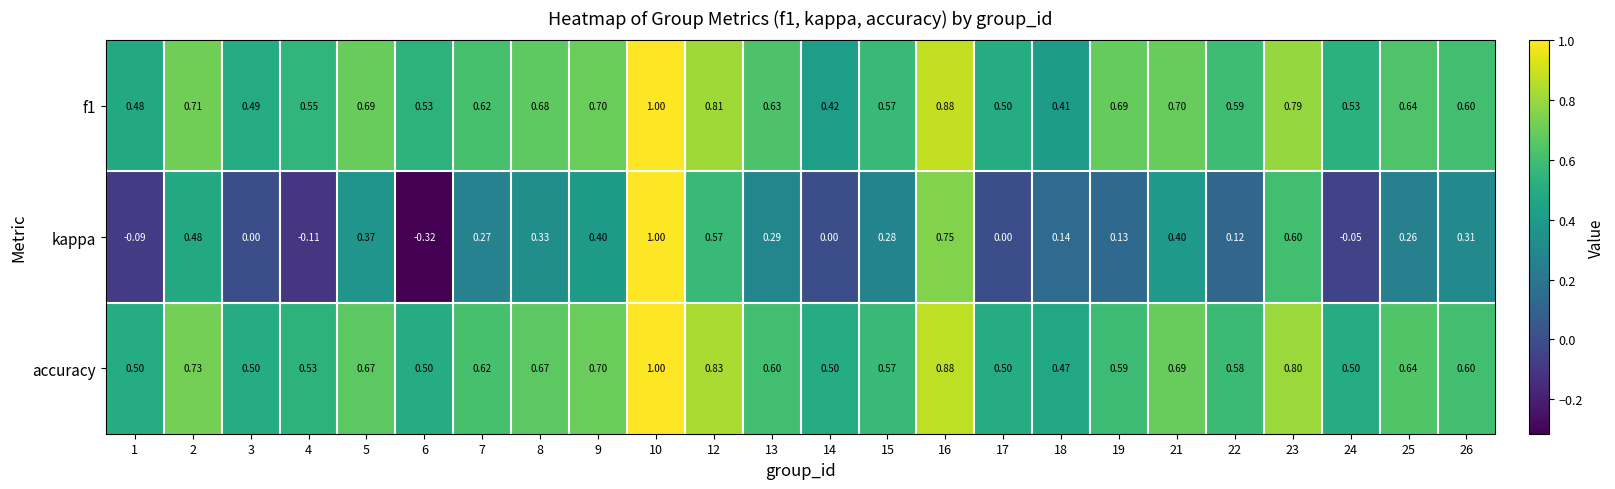

Which series has the largest total across all categories?

f1